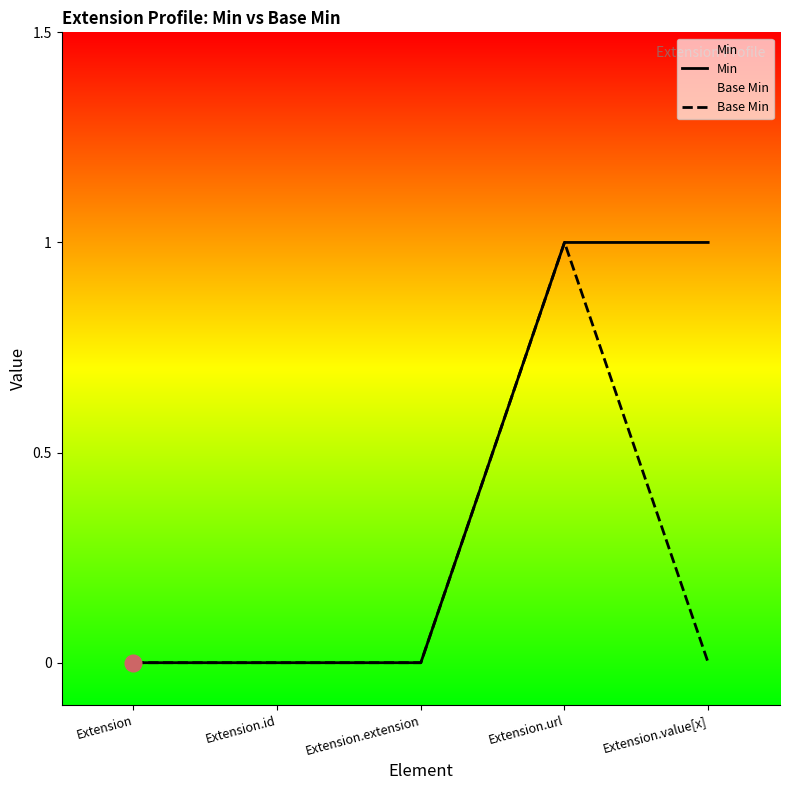

What is the label of the 2nd point from the right?

Extension.url